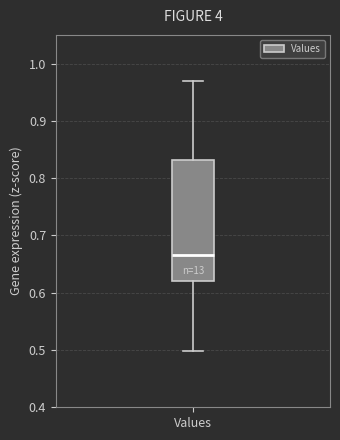

Where is the lower edge of the box for Values on the y-axis? The values are not printed on the chart, so give them approximately, as read against the axis.

0.62